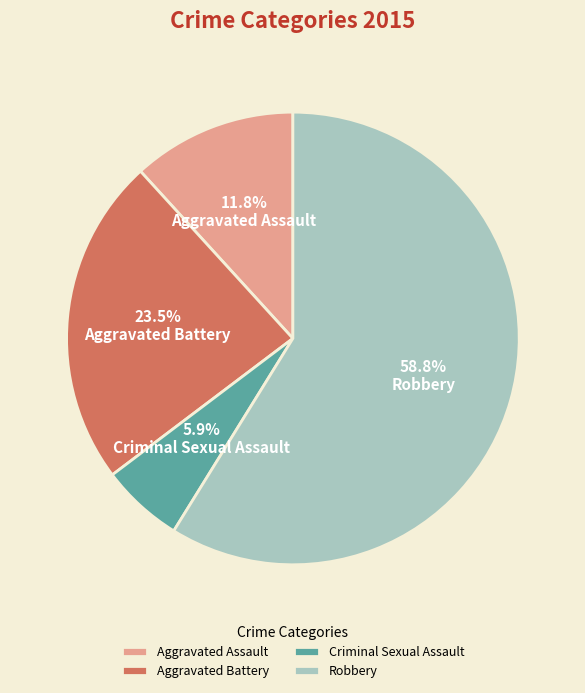

To the nearest percent, what is the difference between the Criminal Sexual Assault and Aggravated Assault slice percentages?

6%